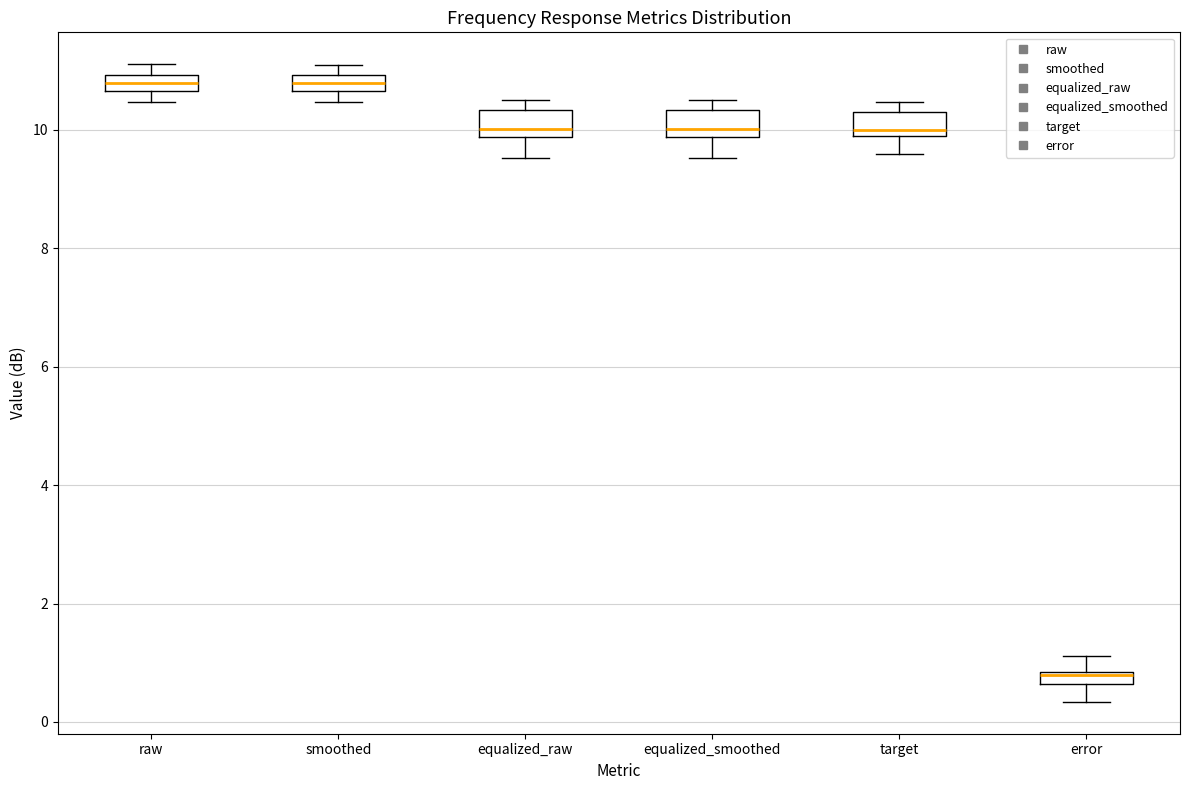

Which box has the lowest median line?

error